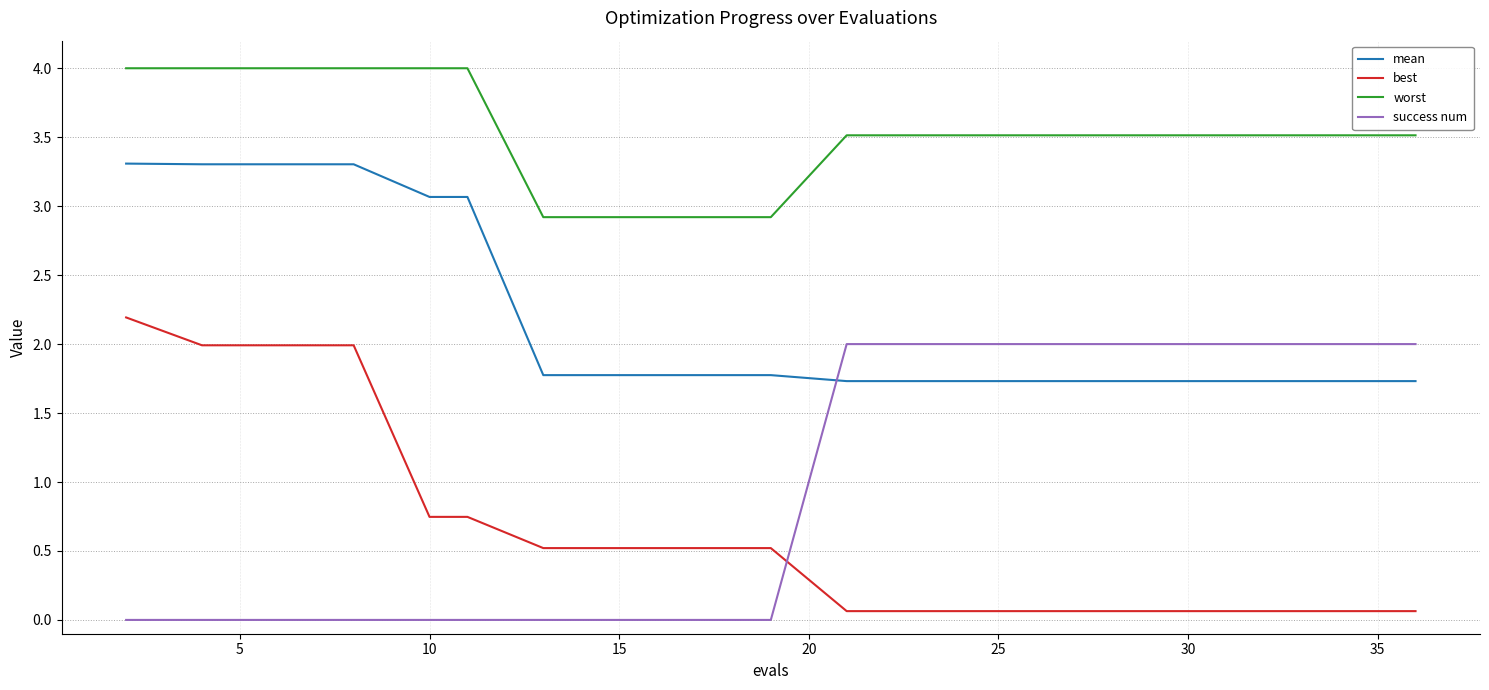

Which series has the largest total across all categories?

worst